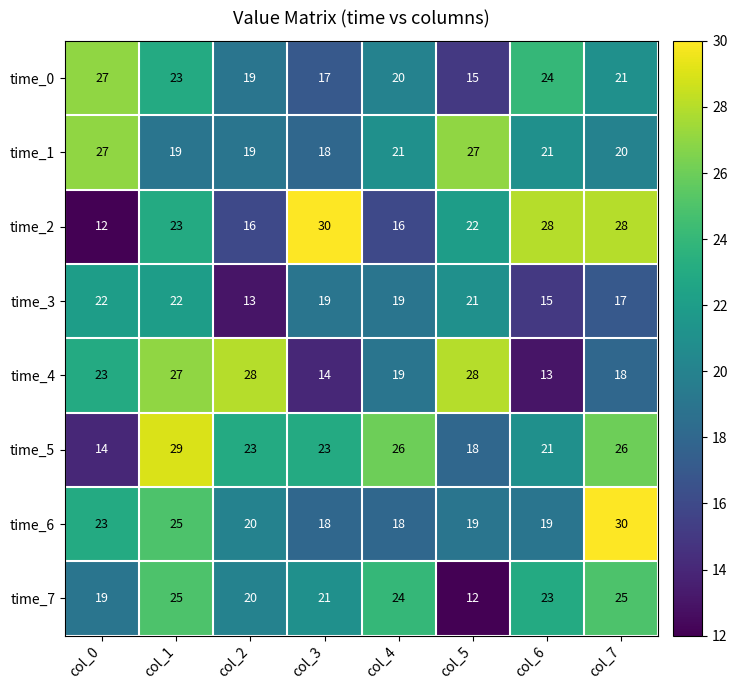

Count the number of categories in the chart.

8